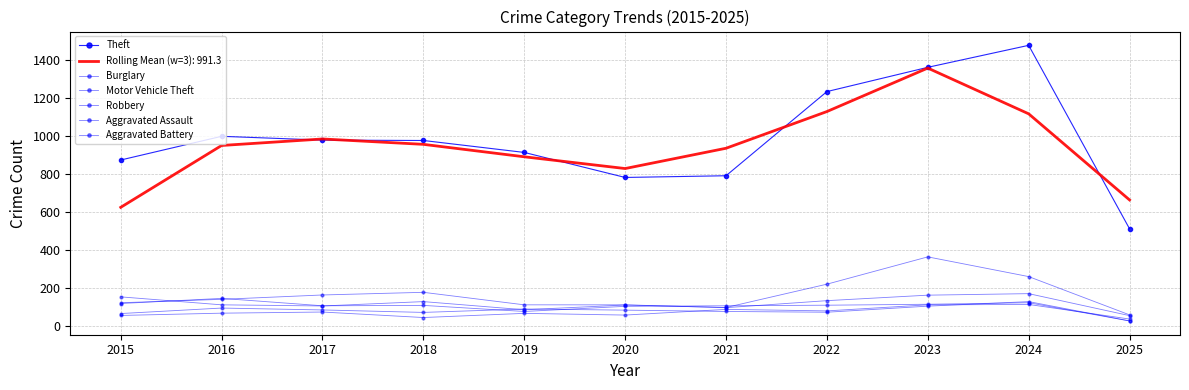

True or false: Motor Vehicle Theft and Aggravated Assault cross at least once.

False